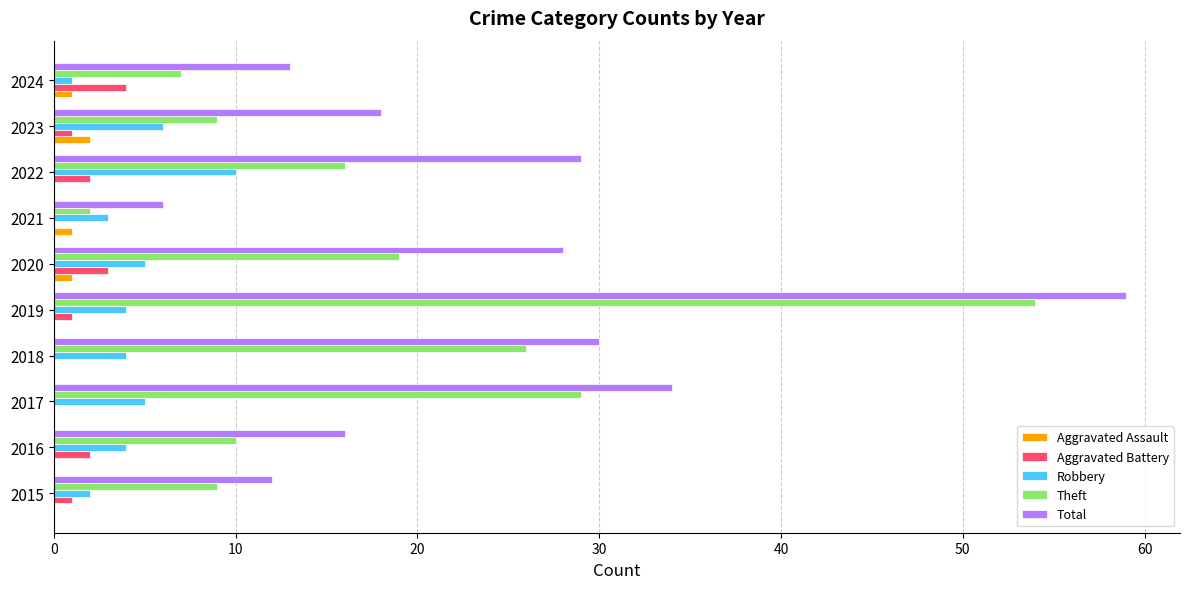

The value of Aggravated Battery at 2024 is 4. True or false?

True